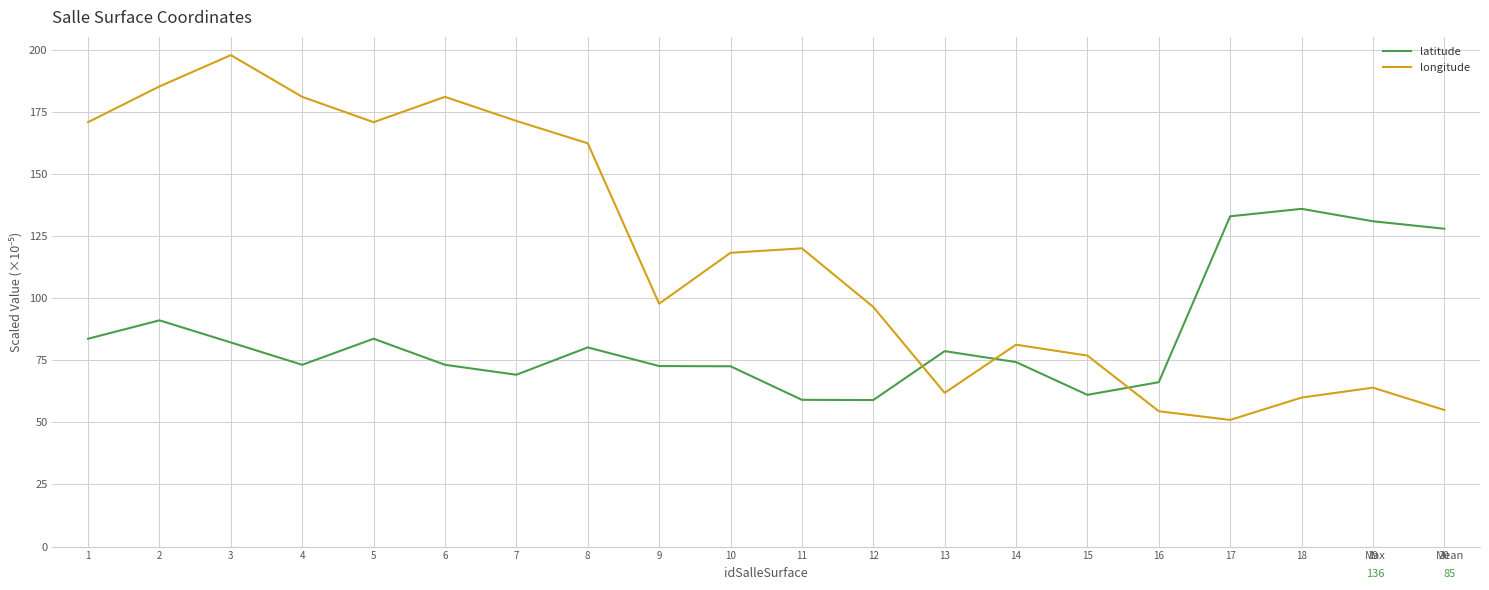

At how many categories does at least one series exceed 143?

8